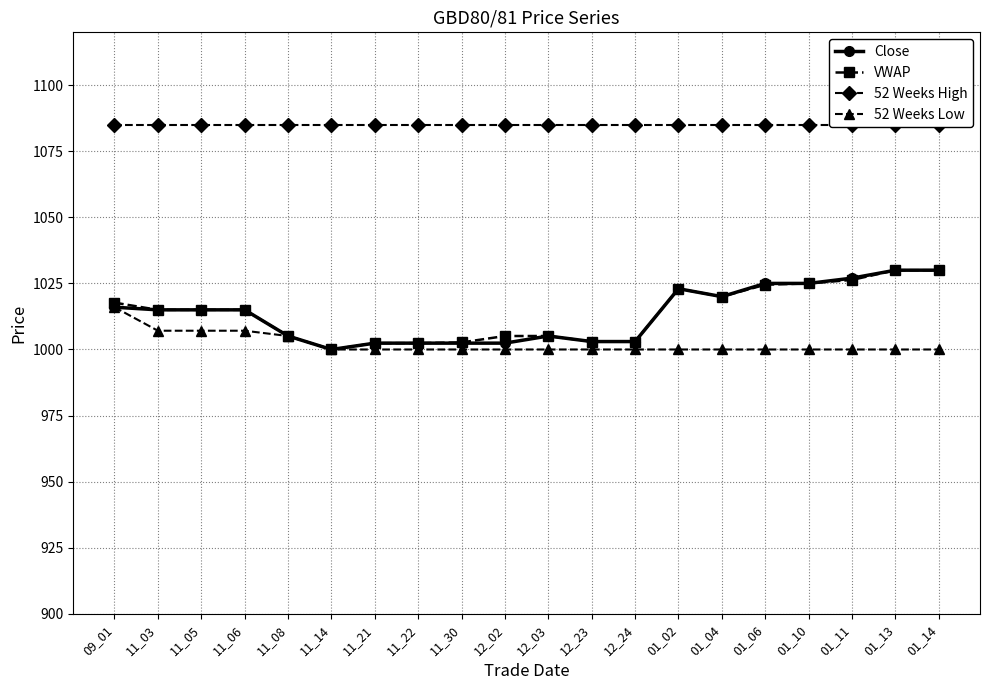

Which label corresponds to the smallest value in the chart?

11_14